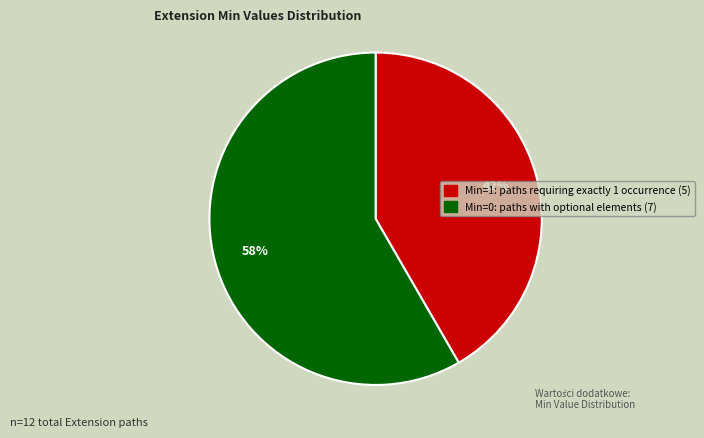

Which category has the smallest portion of the pie?

Min=1: paths requiring exactly 1 occurrence (5)